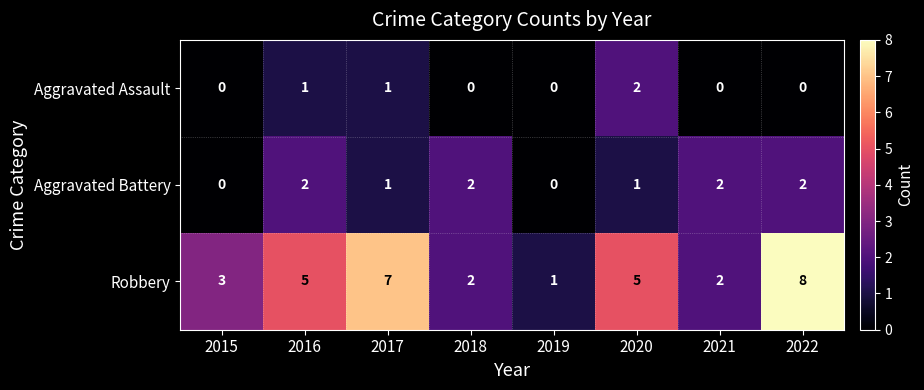

Which category has the highest value across all series?

2022